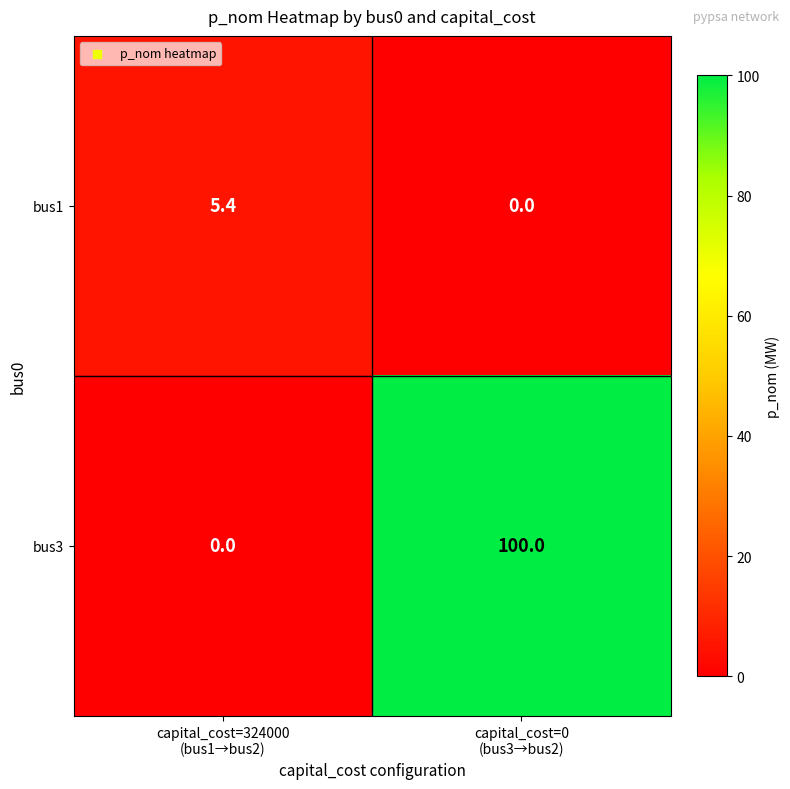

Reading left to right, extract all data points from this chart.

bus1: 5.4	0.0
bus3: 0.0	100.0